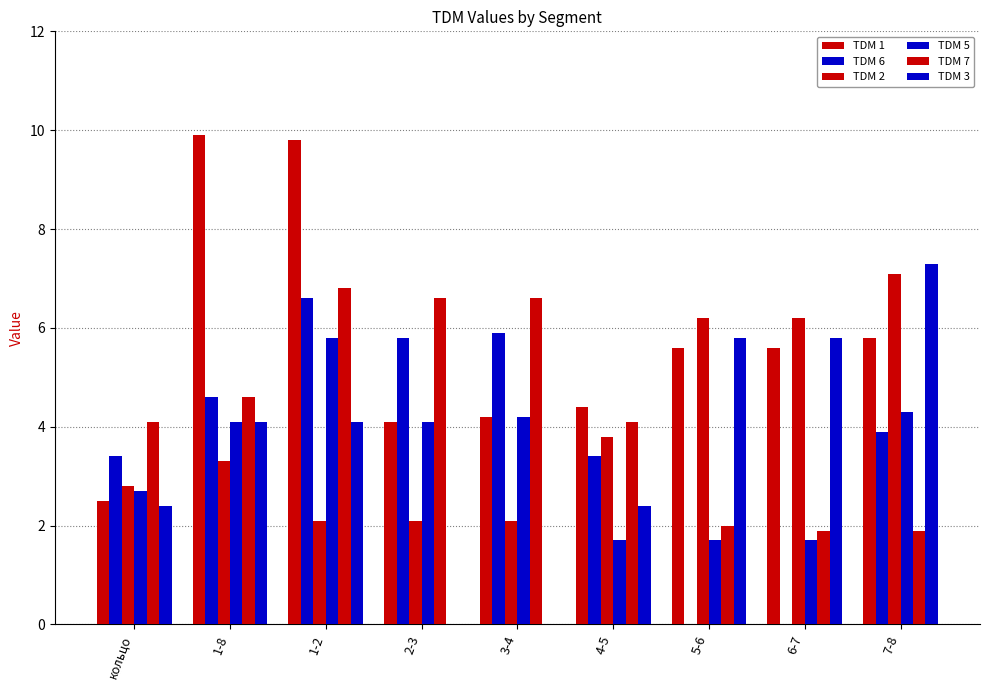

Reading left to right, list all the values displayed in this chart.

TDM 1: 2.5	9.9	9.8	4.1	4.2	4.4	5.6	5.6	5.8
TDM 6: 3.4	4.6	6.6	5.8	5.9	3.4	0.0	0.0	3.9
TDM 2: 2.8	3.3	2.1	2.1	2.1	3.8	6.2	6.2	7.1
TDM 5: 2.7	4.1	5.8	4.1	4.2	1.7	1.7	1.7	4.3
TDM 7: 4.1	4.6	6.8	6.6	6.6	4.1	2.0	1.9	1.9
TDM 3: 2.4	4.1	4.1	0.0	0.0	2.4	5.8	5.8	7.3